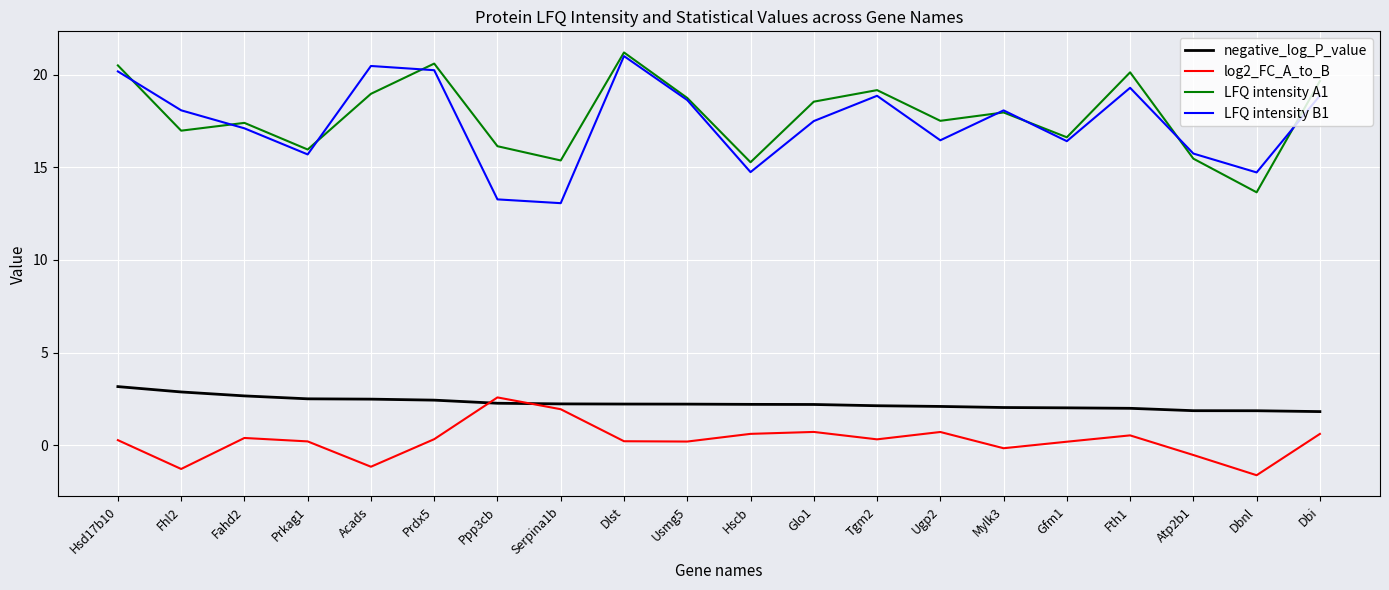

True or false: LFQ intensity B1 has a value of 9.9 at Ugp2.

False